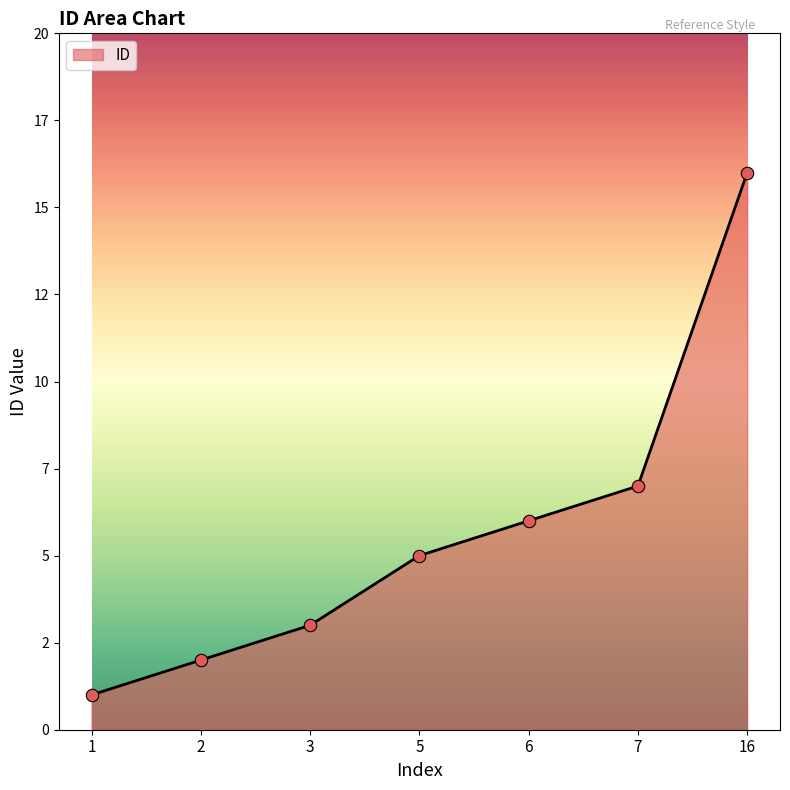

Between 5 and 1, which is larger?

5